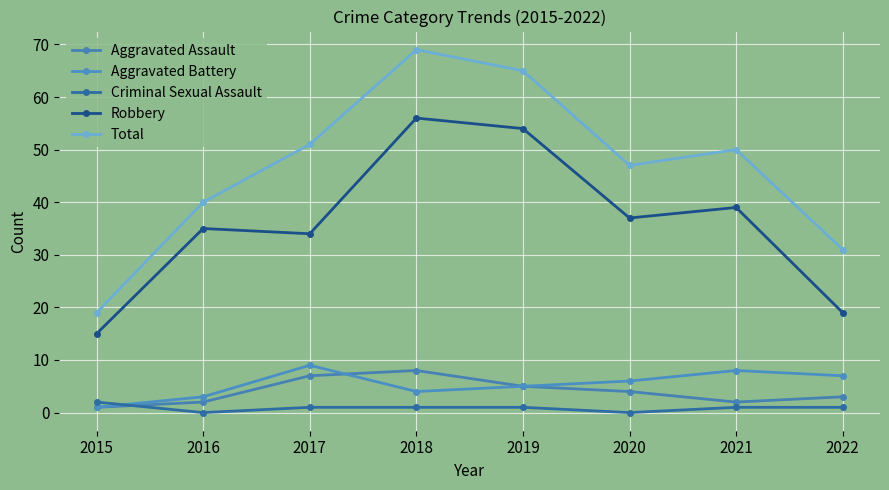

What are all the series names shown in the legend?

Aggravated Assault, Aggravated Battery, Criminal Sexual Assault, Robbery, Total